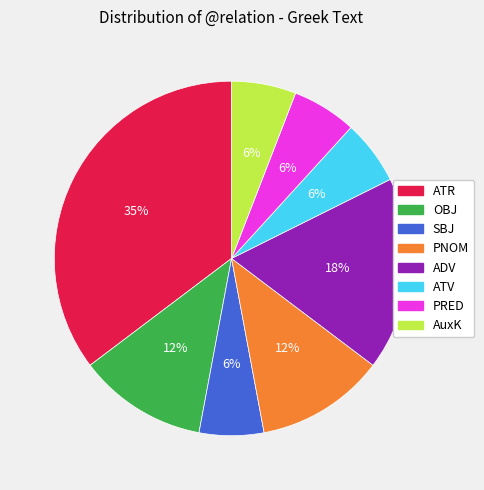

To the nearest percent, what portion does PRED represent?

6%